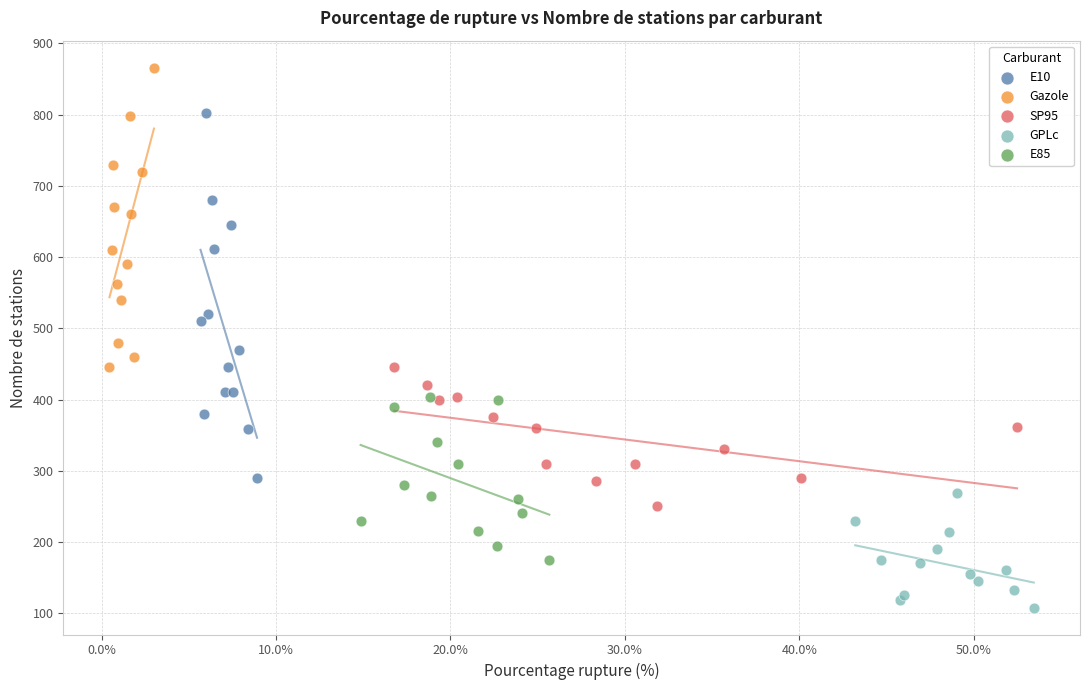

Which series has the widest spread of Y values?

E10